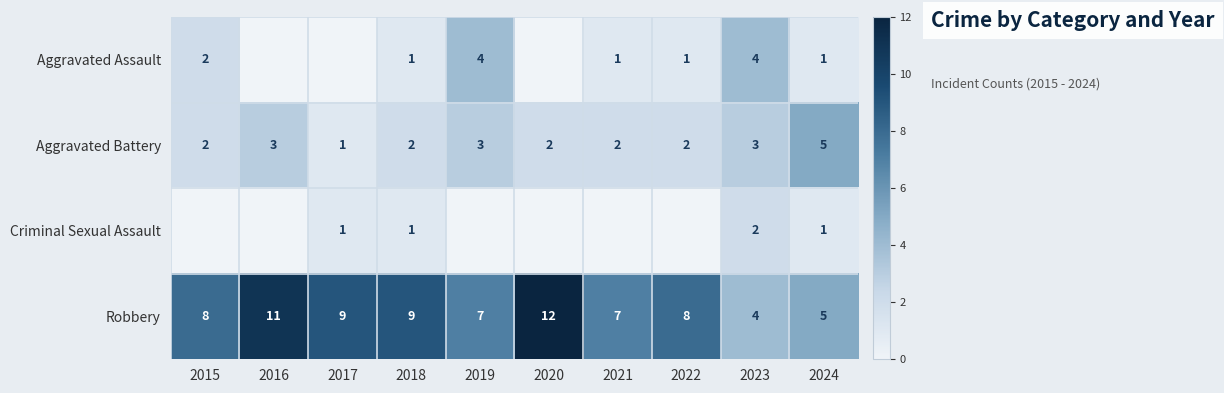

What is the sum of the Robbery values at 2018 and 2024?

14